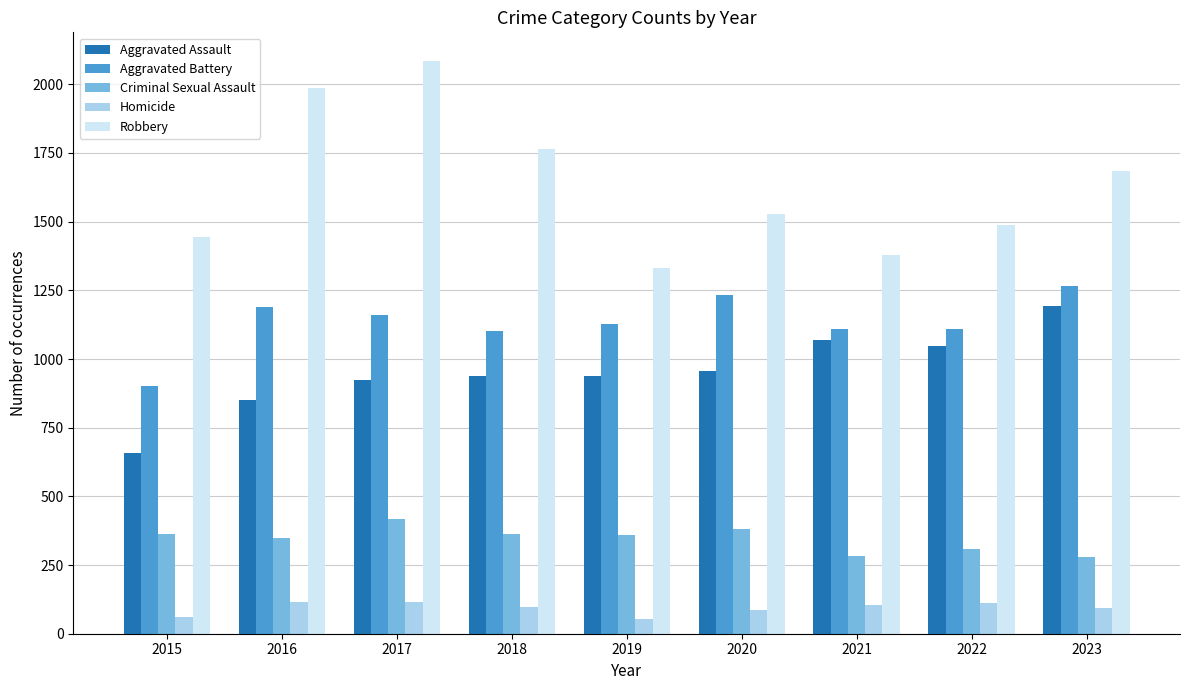

What is the sum of the Robbery values at 2021 and 2017?

3465